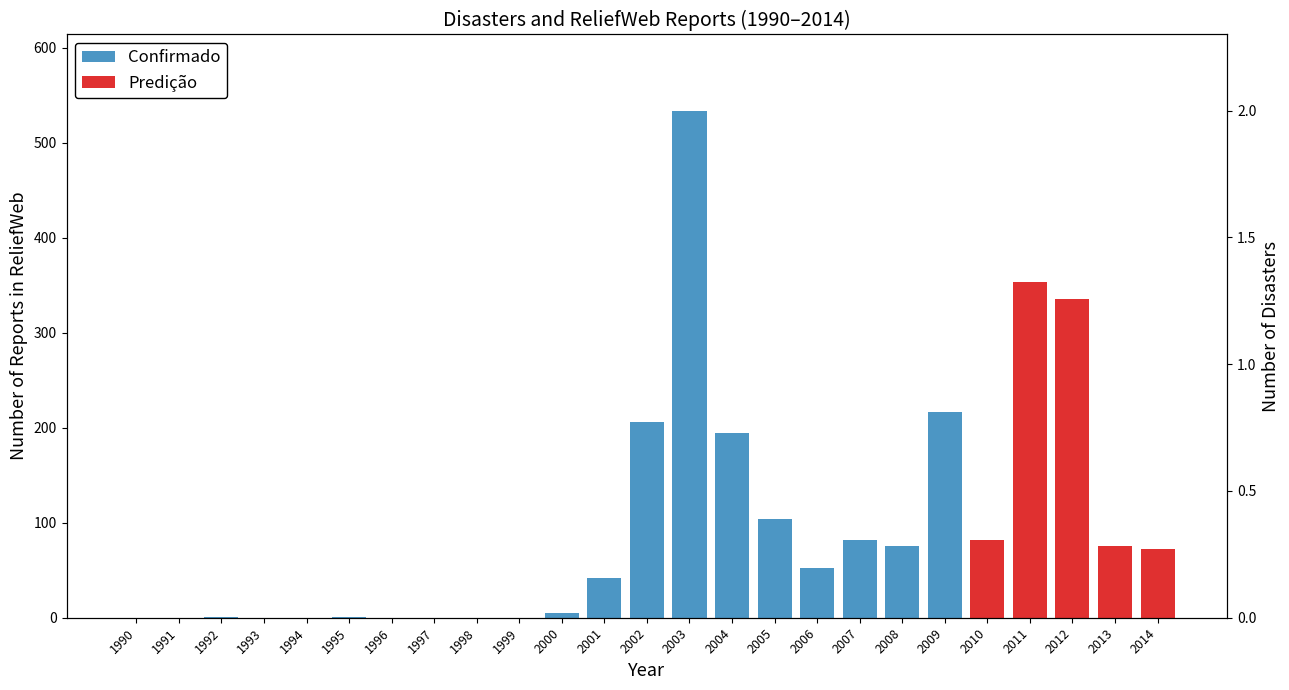

True or false: the data shows 1 at 2005.

False